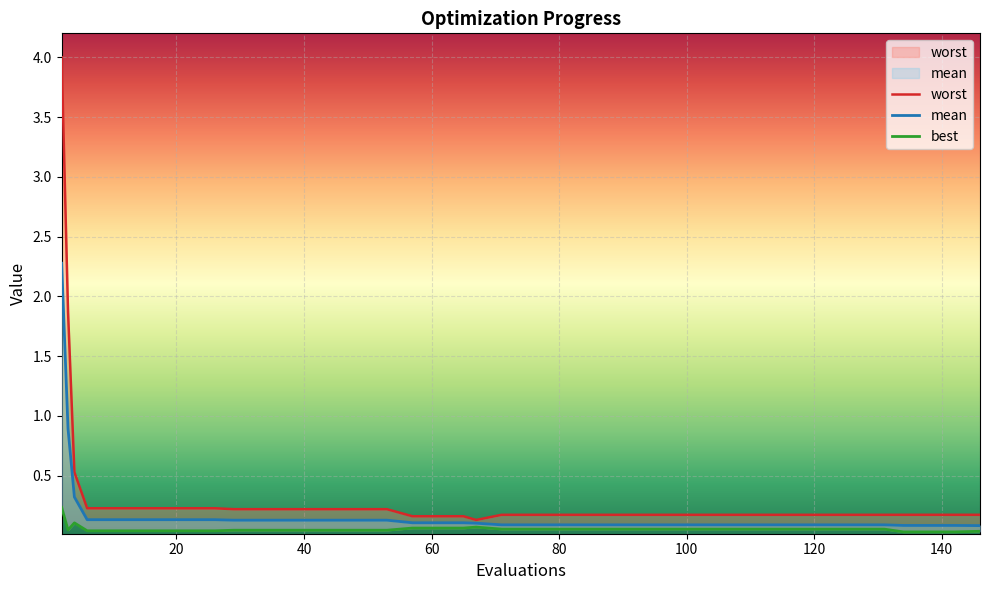

Is the value of worst at 0 greater than the value of mean at 10?

Yes